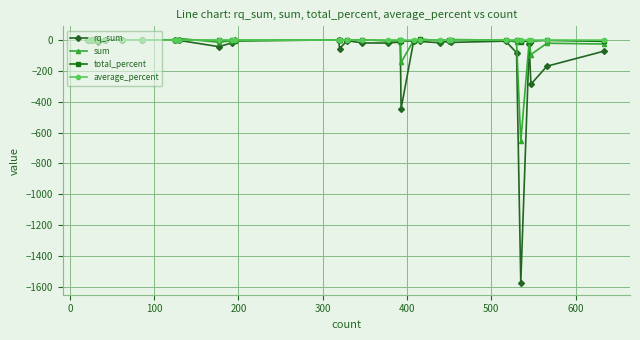

What is the minimum value shown in the chart?

-1571.9